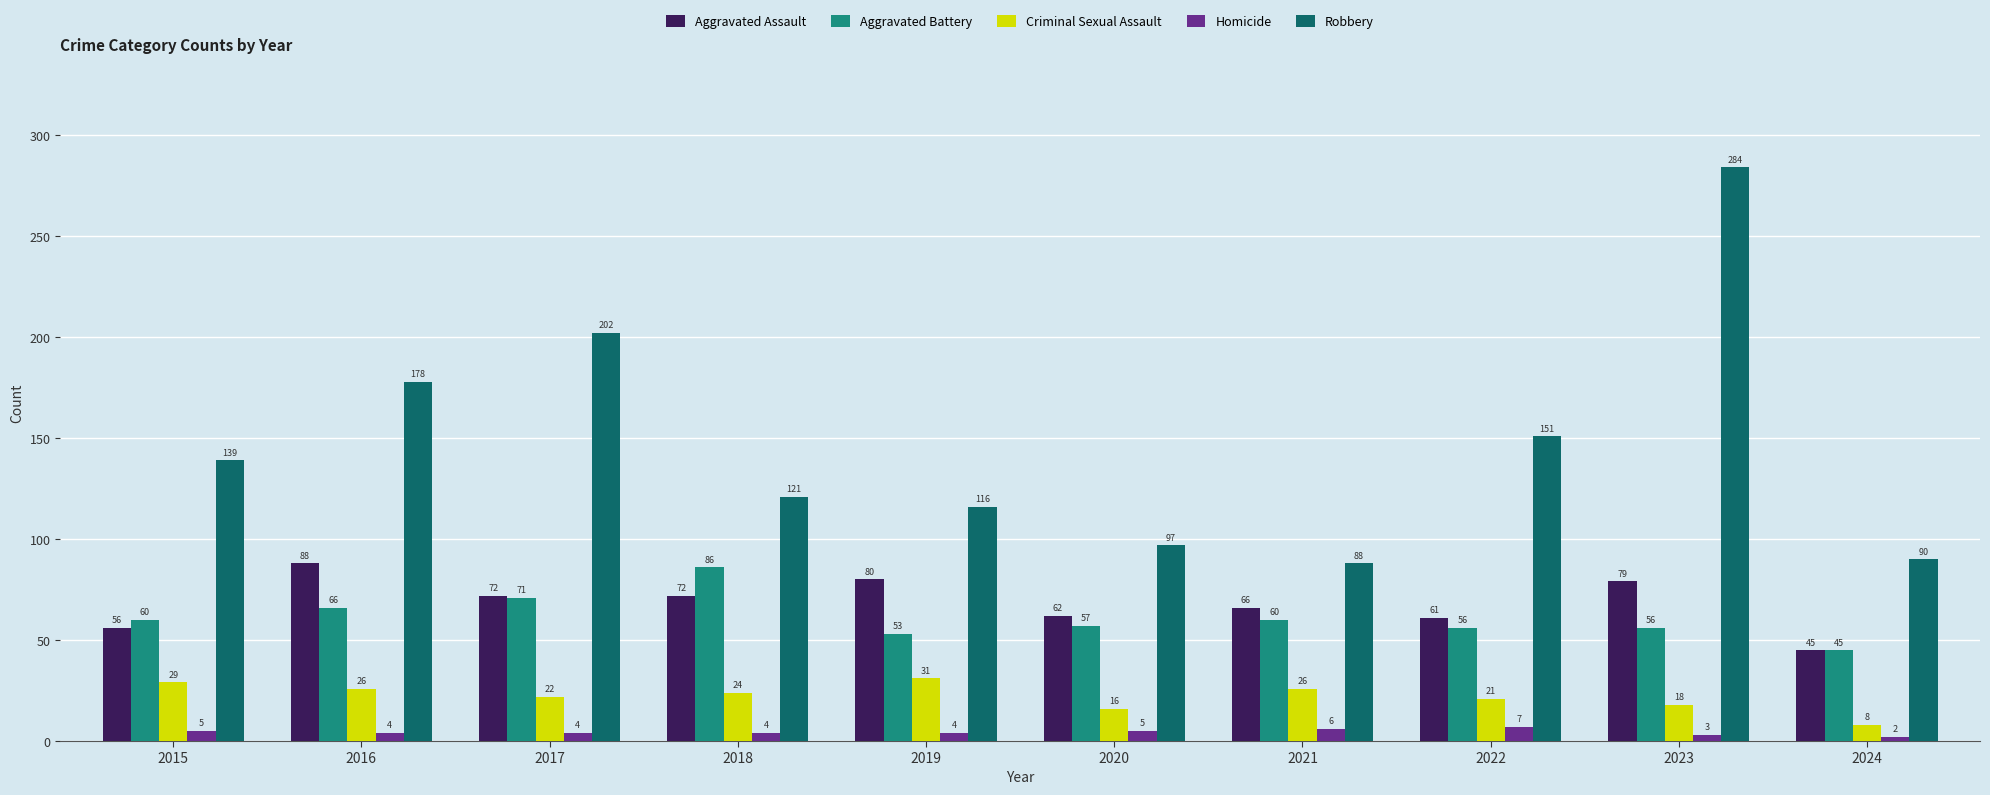

What value does the Aggravated Battery series have at 2022?

56